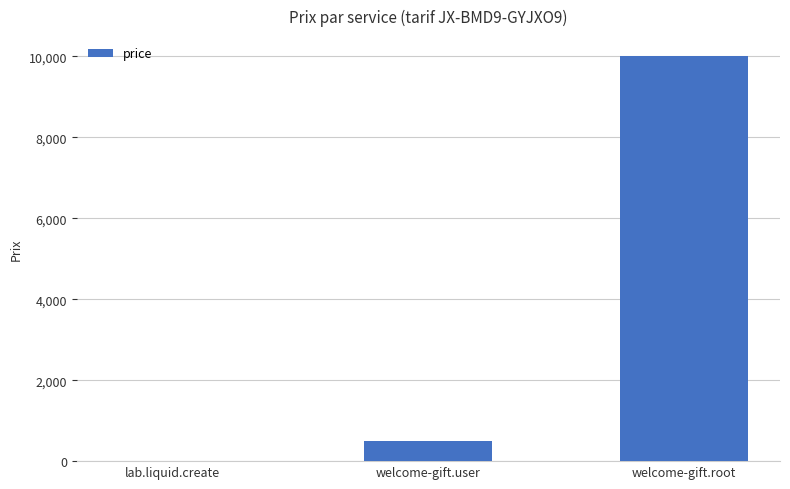

Which label corresponds to the largest value in the chart?

welcome-gift.root